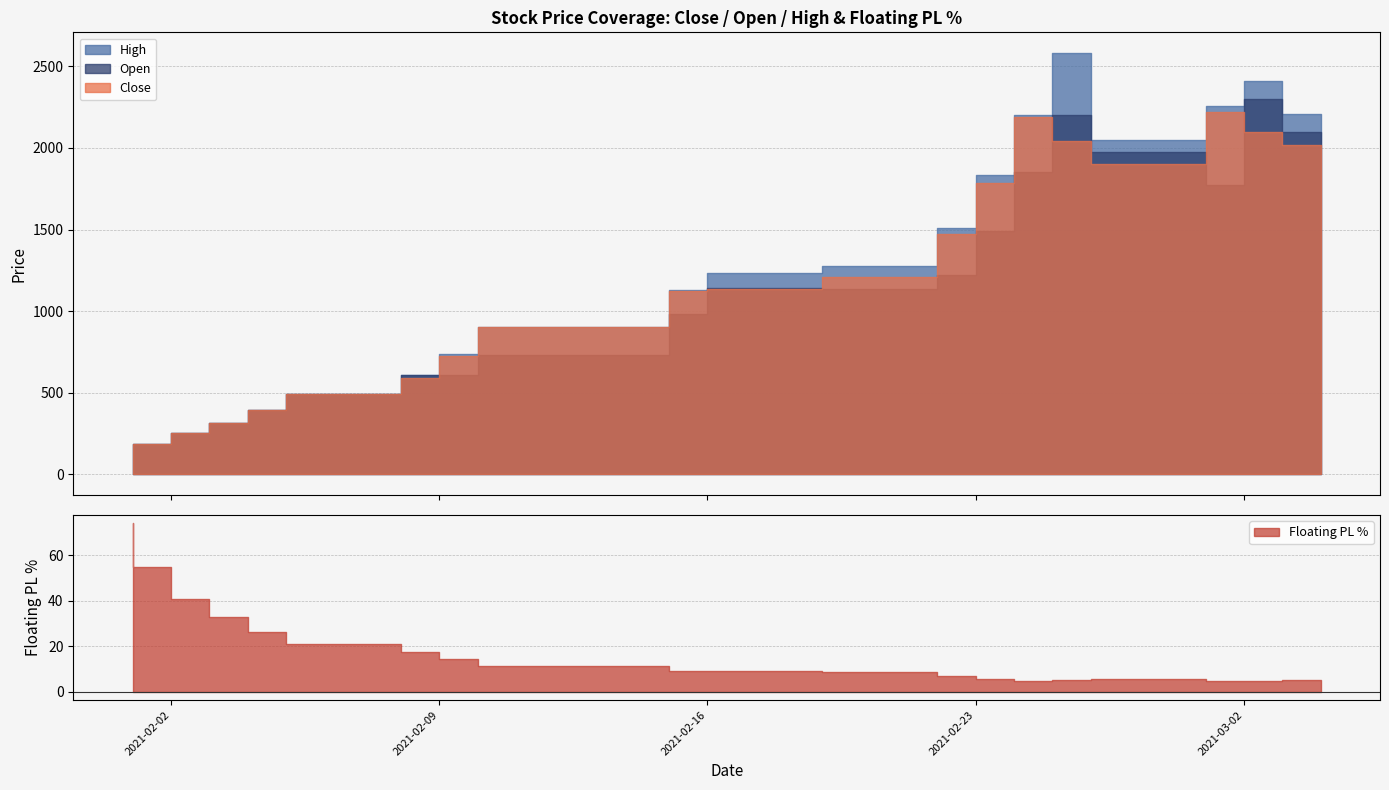

Does the chart have visible grid lines?

Yes